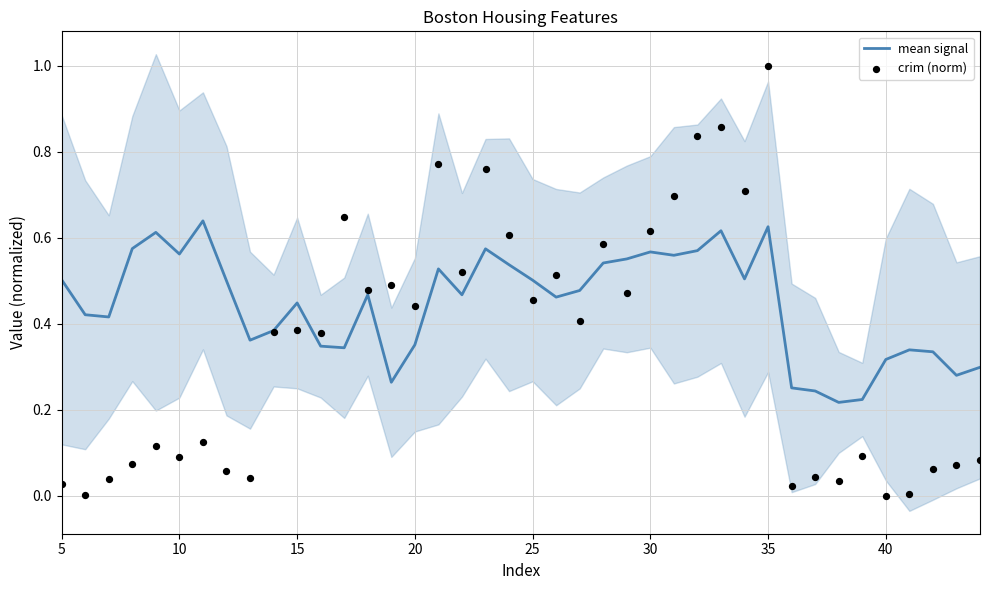

The mean signal series shows 0.1 at 10. True or false?

False